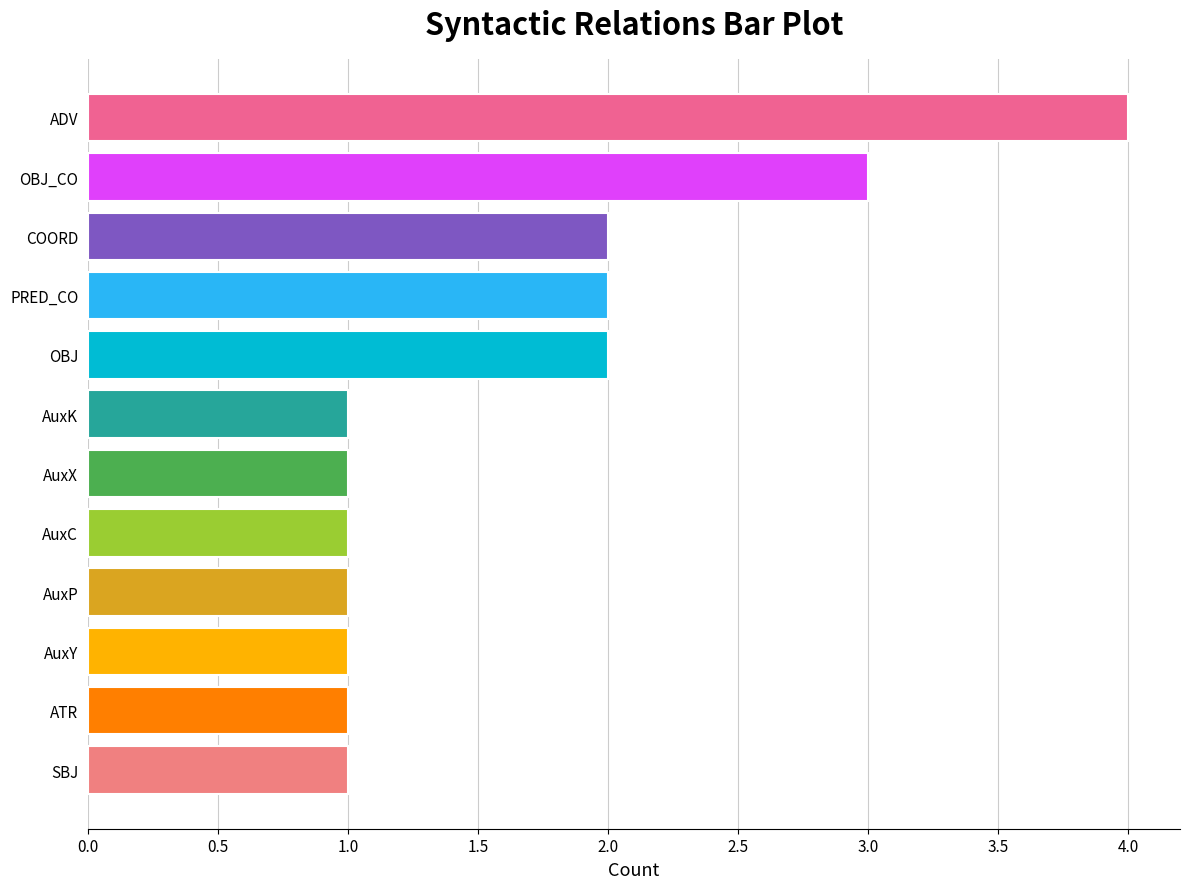

Which category has the highest value across all series?

ADV